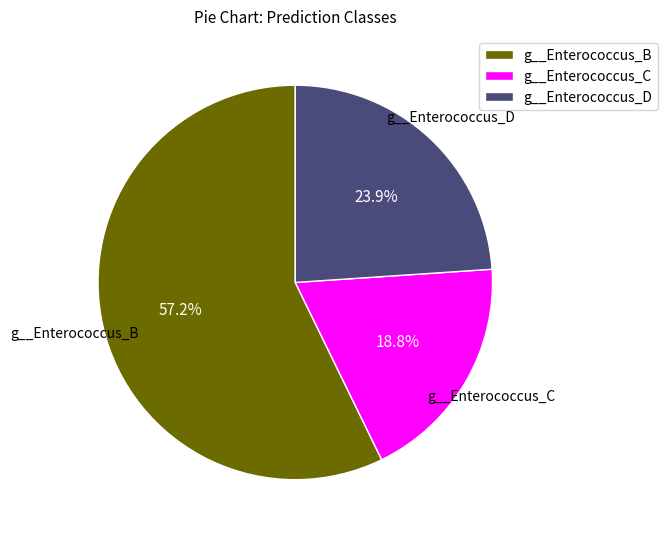

What percentage is the g__Enterococcus_C slice, to the nearest percent?

19%